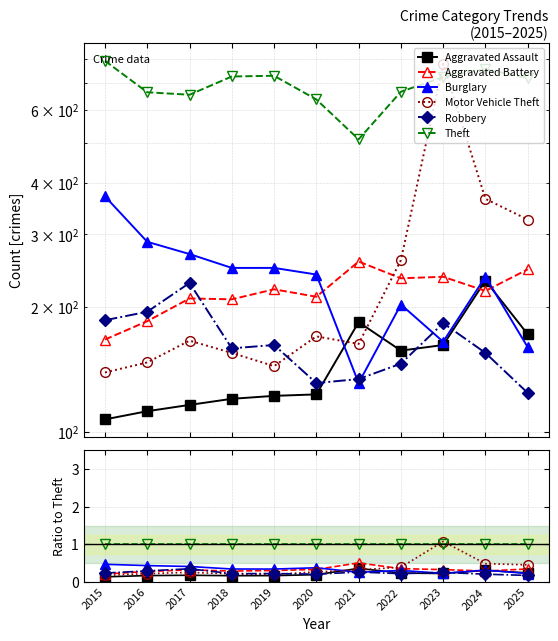

Which category has the highest value in the Aggravated Battery series?

2021